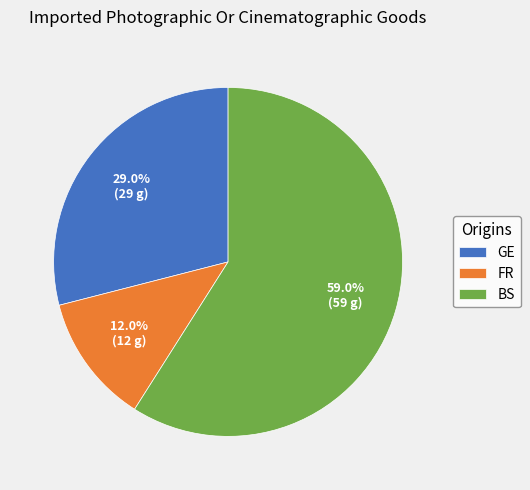

What is the ratio of the value at GE to the value at FR?

2.4